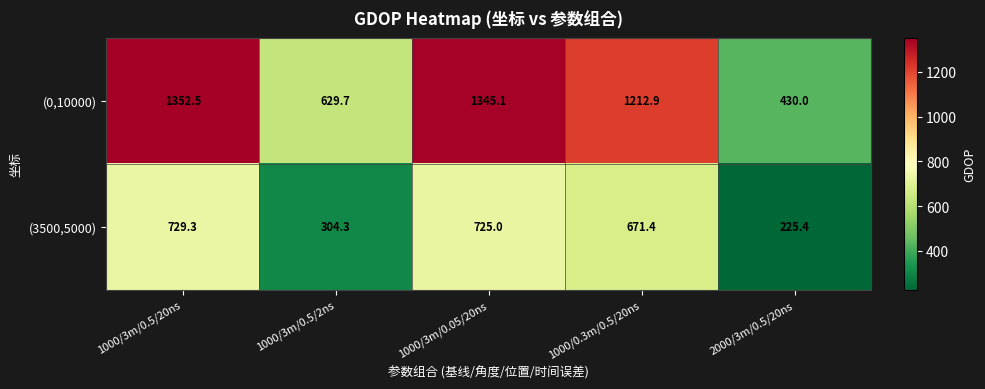

At which category does the chart reach its peak across all series?

1000/3m/0.5/20ns